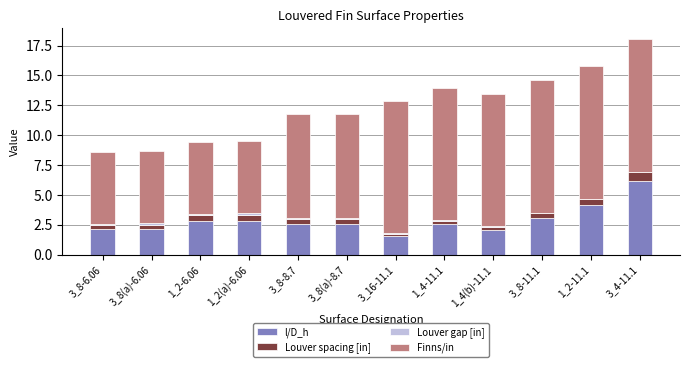

At which category is the sum across all series the highest?

3_4-11.1